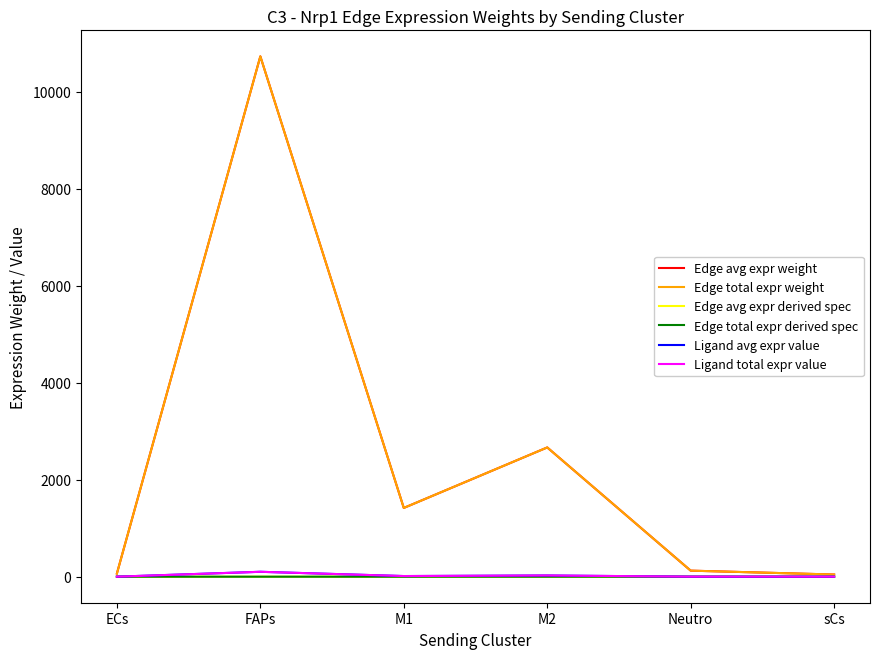

How many interior local peaks does the Edge total expr derived spec series have?

2